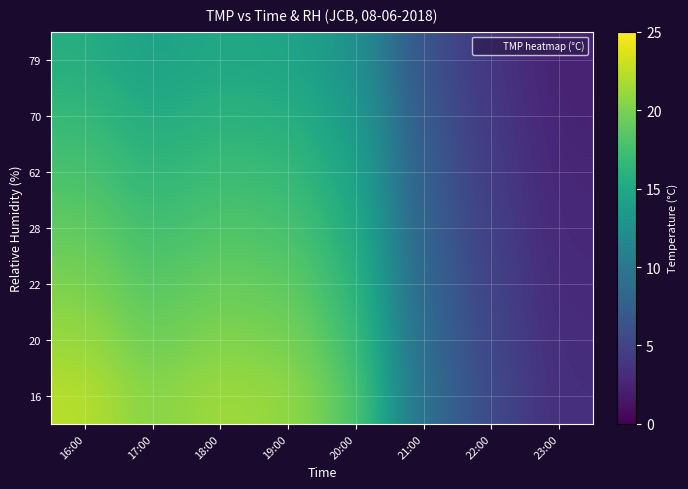

List the series in order of their overall mean, lowest first.

79, 70, 62, 28, 22, 20, 16